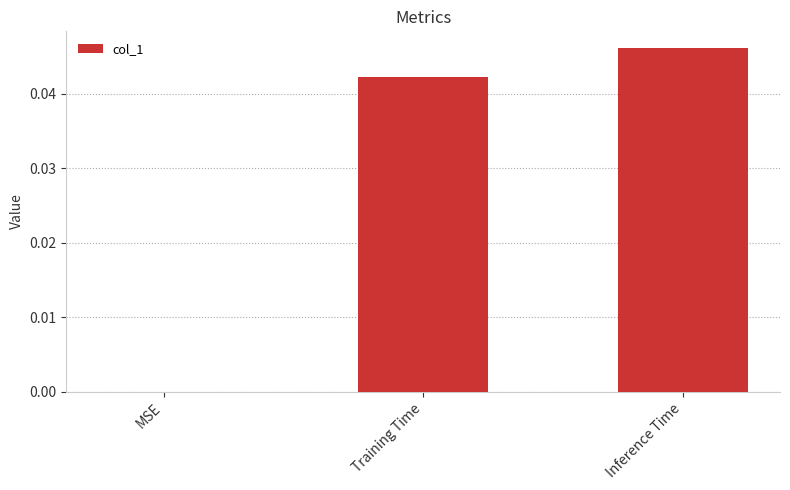

Between Inference Time and Training Time, which is larger?

Inference Time